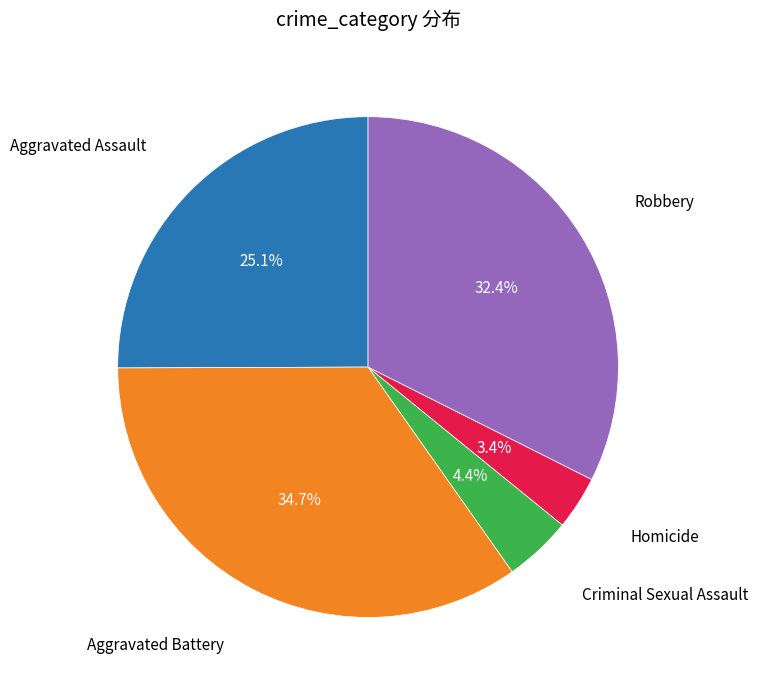

Is there any slice that represents more than half of the pie?

No